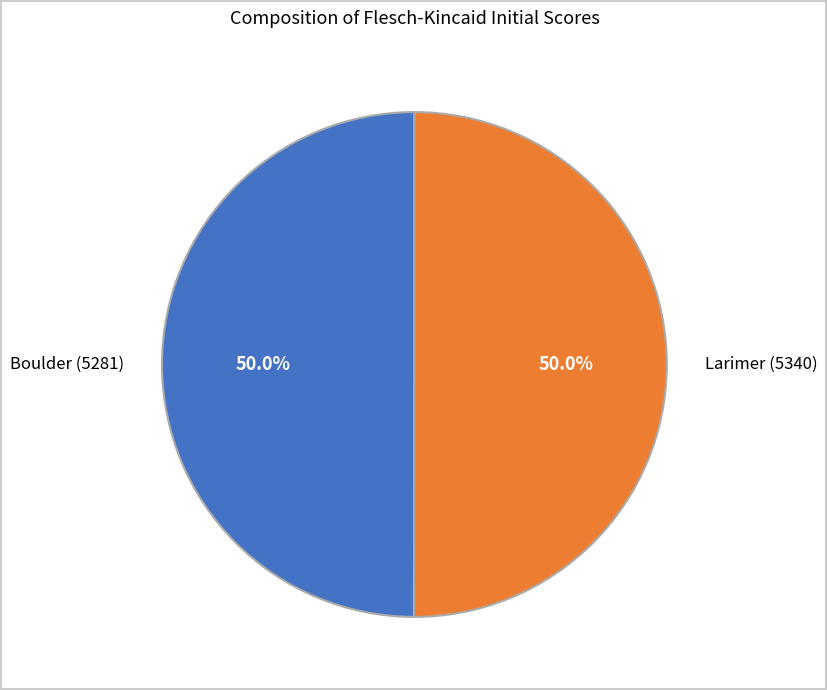

How many segments does this pie chart have?

2